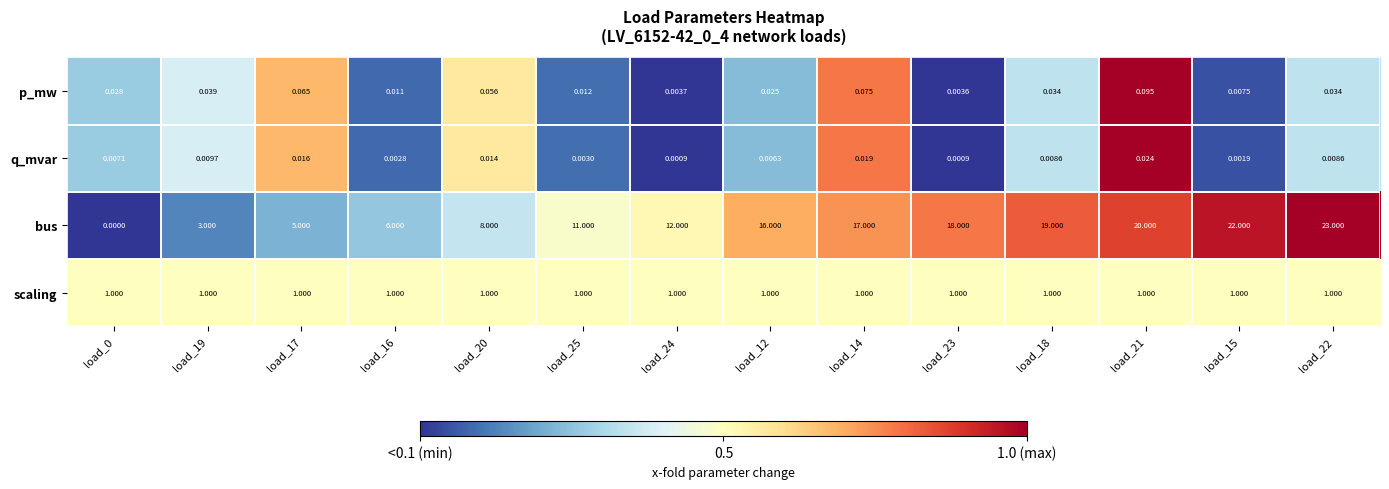

At how many categories does at least one series exceed 0?

14